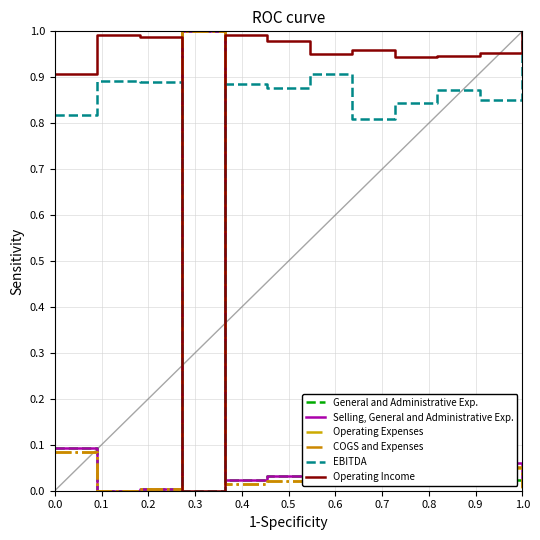

What is the label of the 5th point from the right?

0.7